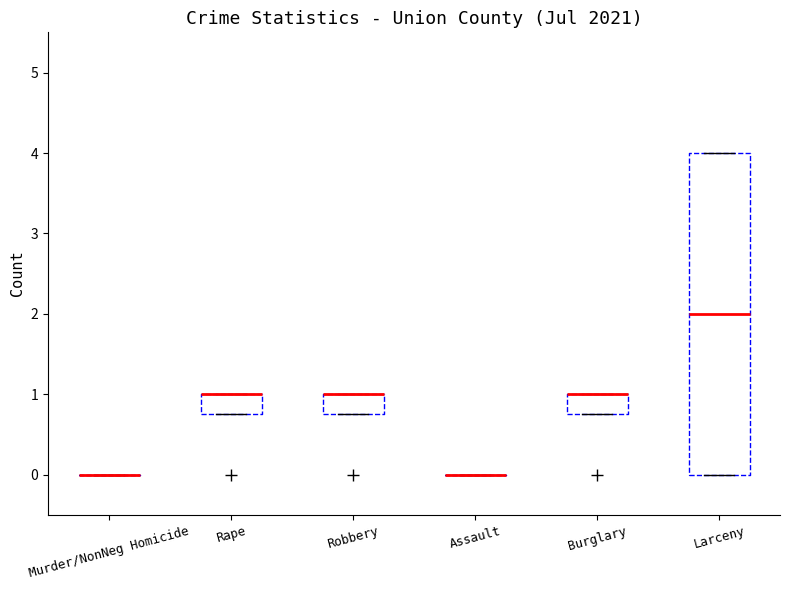

Reading left to right, read every box against the y-axis: the position of its median line, the range the box covers, and the ends of its whiskers. The values are not printed on the chart, so give them approximately, as read against the axis.

Murder/NonNeg Homicide: box collapsed to a line at 0.0, whiskers 0.0 to 0.0
Rape: median 1.0 (drawn on the box's upper edge), box 0.8 to 1.0, whiskers 0.8 to 1.0
Robbery: median 1.0 (drawn on the box's upper edge), box 0.8 to 1.0, whiskers 0.8 to 1.0
Assault: box collapsed to a line at 0.0, whiskers 0.0 to 0.0
Burglary: median 1.0 (drawn on the box's upper edge), box 0.8 to 1.0, whiskers 0.8 to 1.0
Larceny: median 2.0, box 0.0 to 4.0, whiskers 0.0 to 4.0